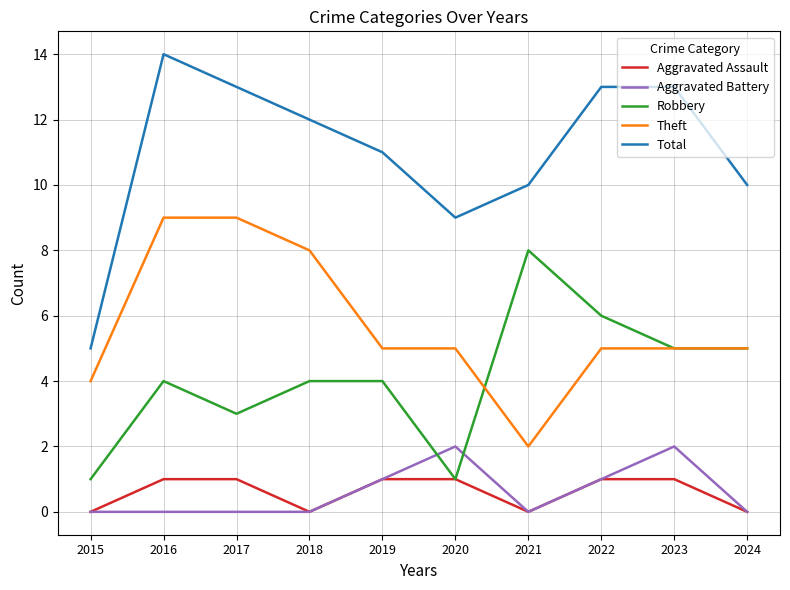

Read the Theft value at 2018.

8